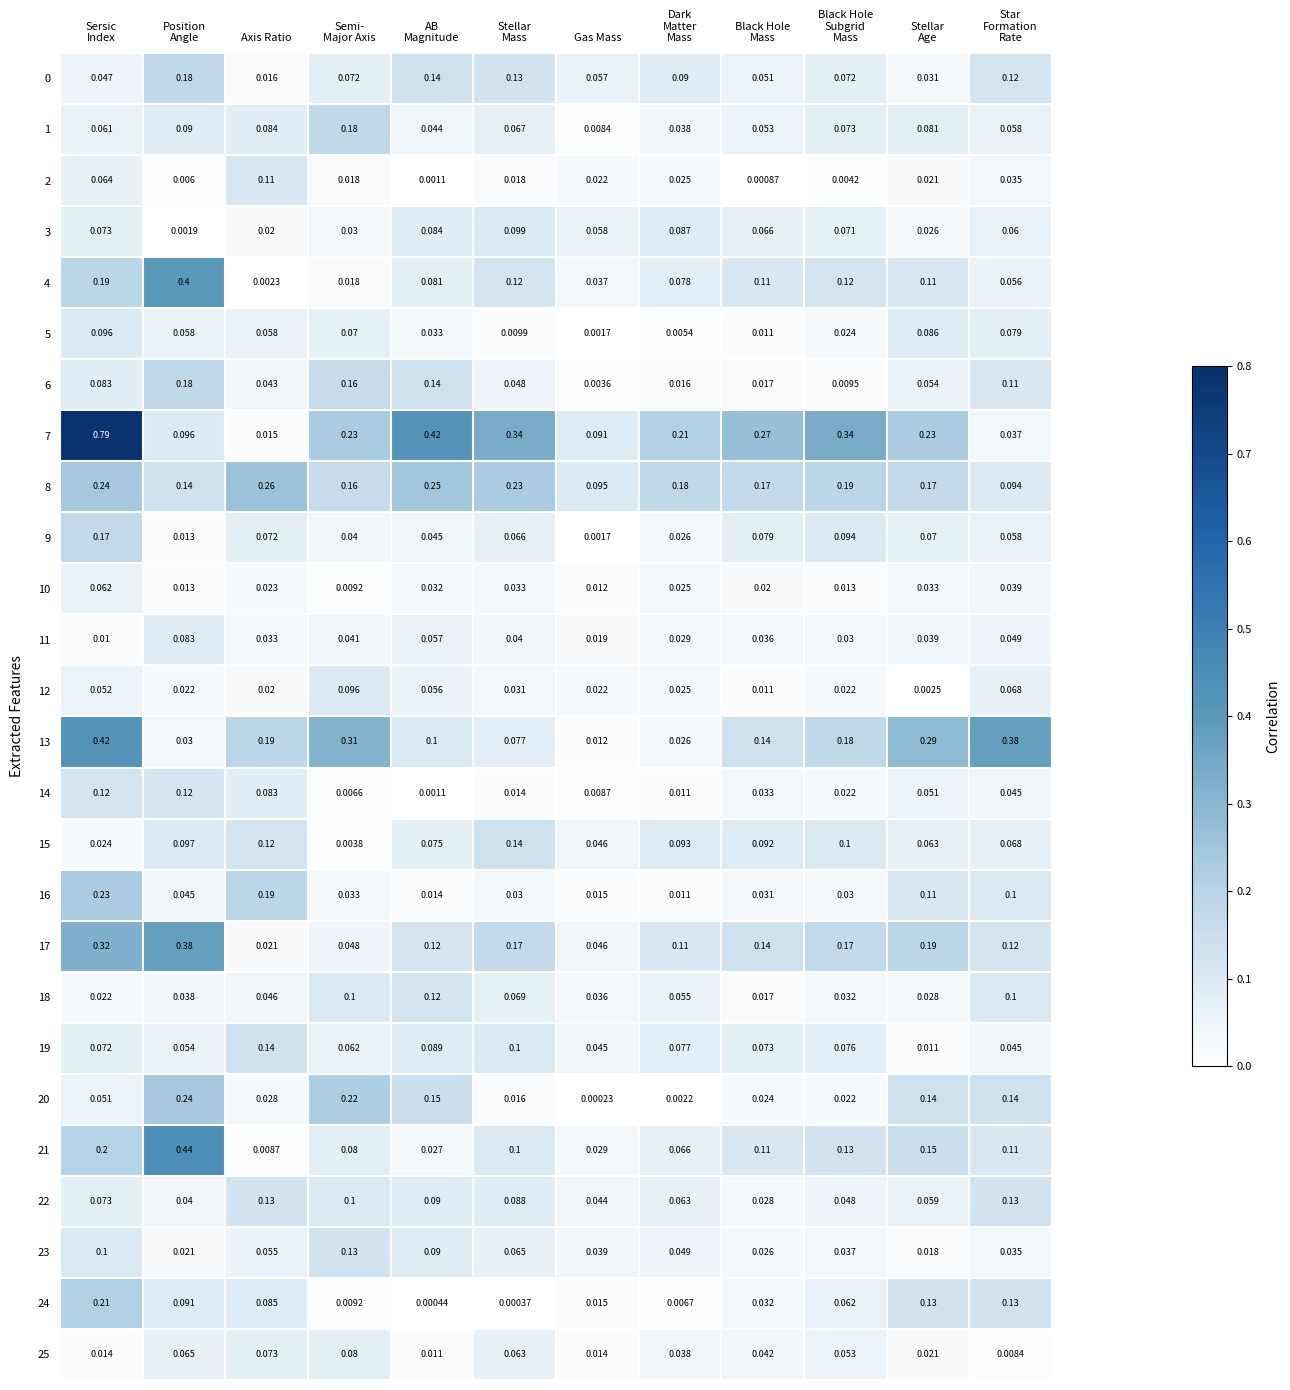

Which label corresponds to the smallest value in the chart?

Gas Mass